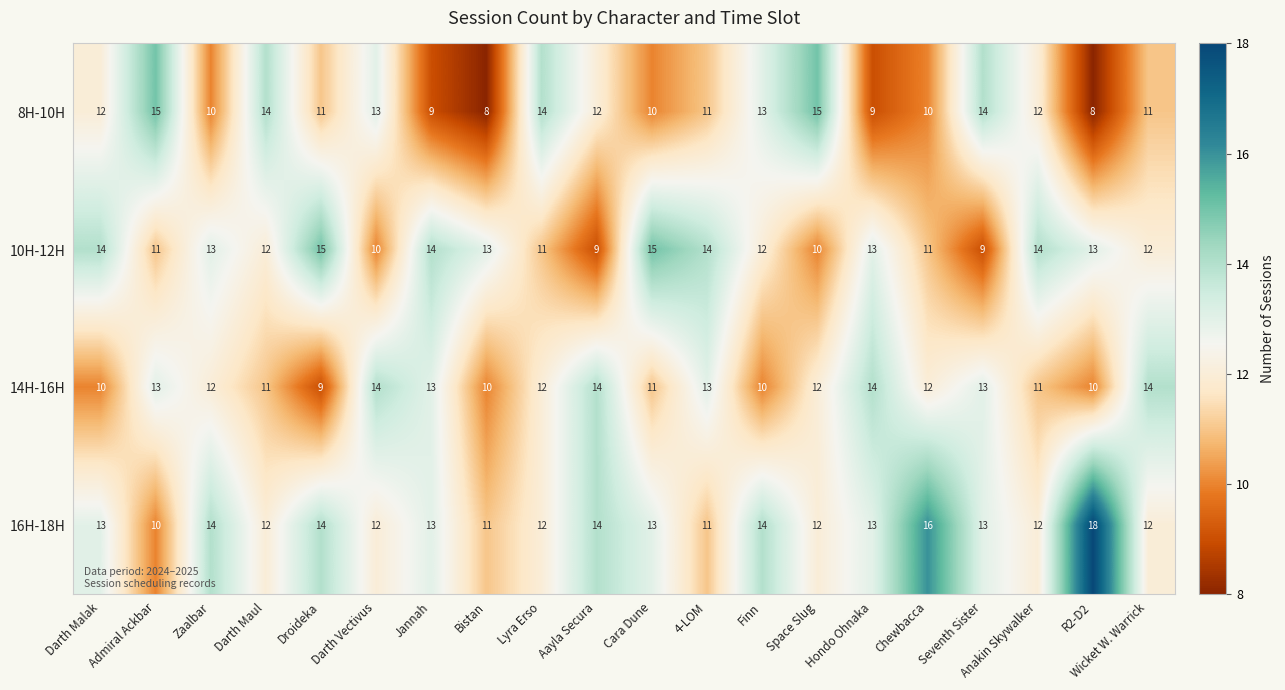

Which series has the widest spread of values?

16H-18H